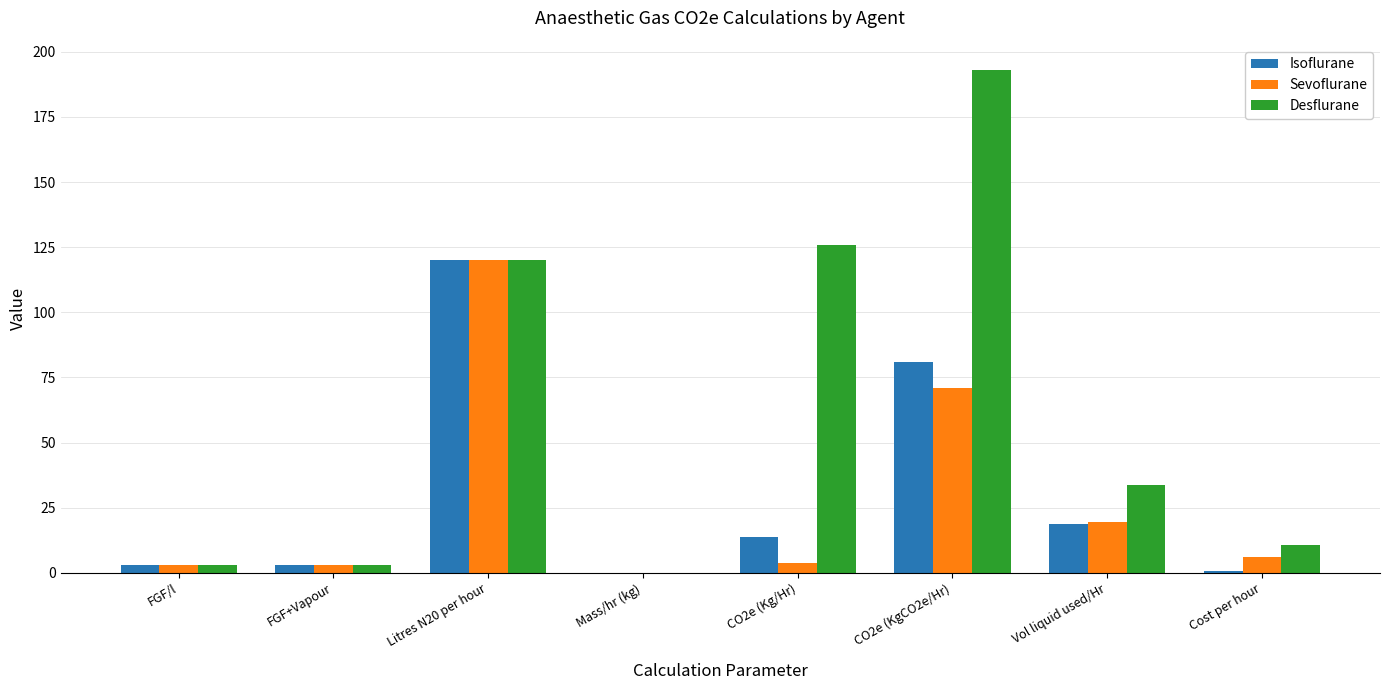

What is the highest value of the Desflurane series?

193.0